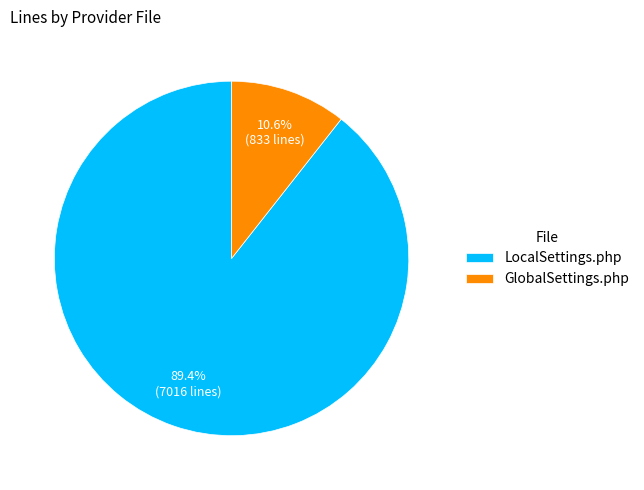

True or false: LocalSettings.php accounts for 89% of the total.

True